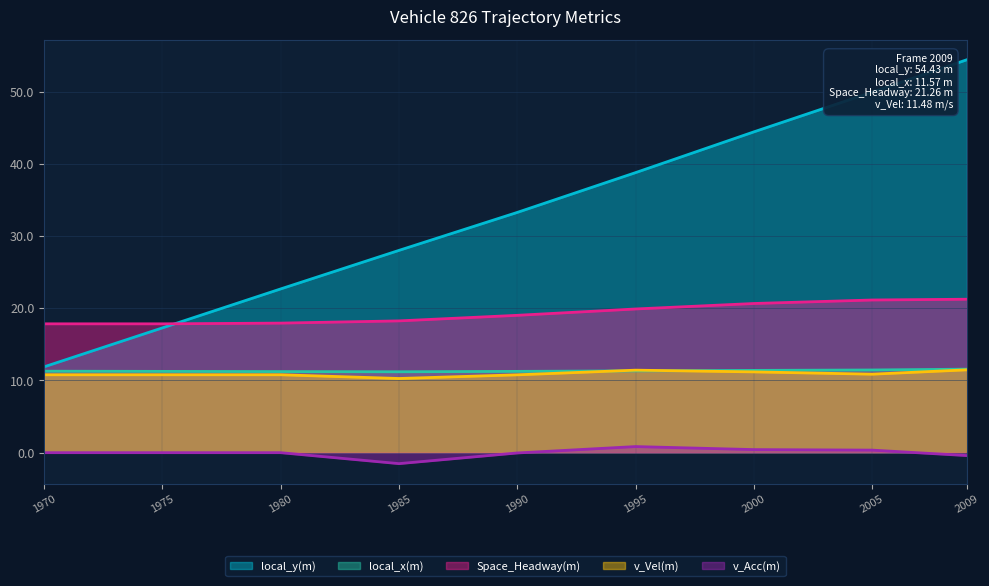

Where is the first local minimum for v_Vel(m)?

1985